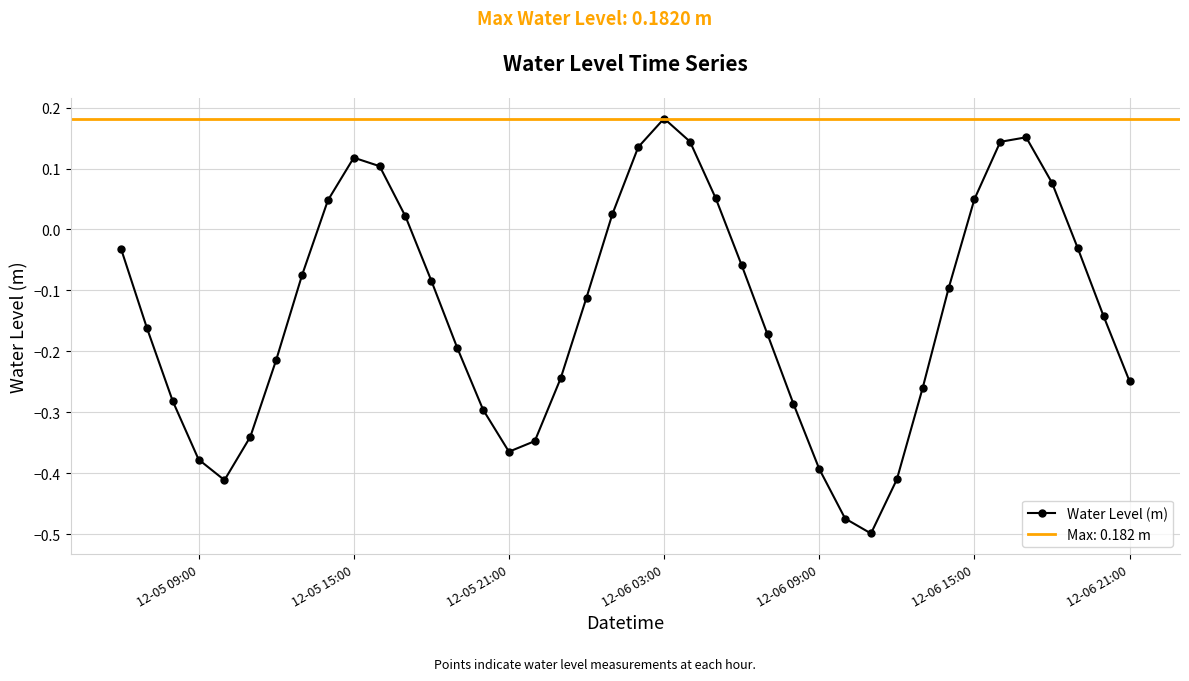

At which label does Water Level (m) reach its peak?

12-06 03:00